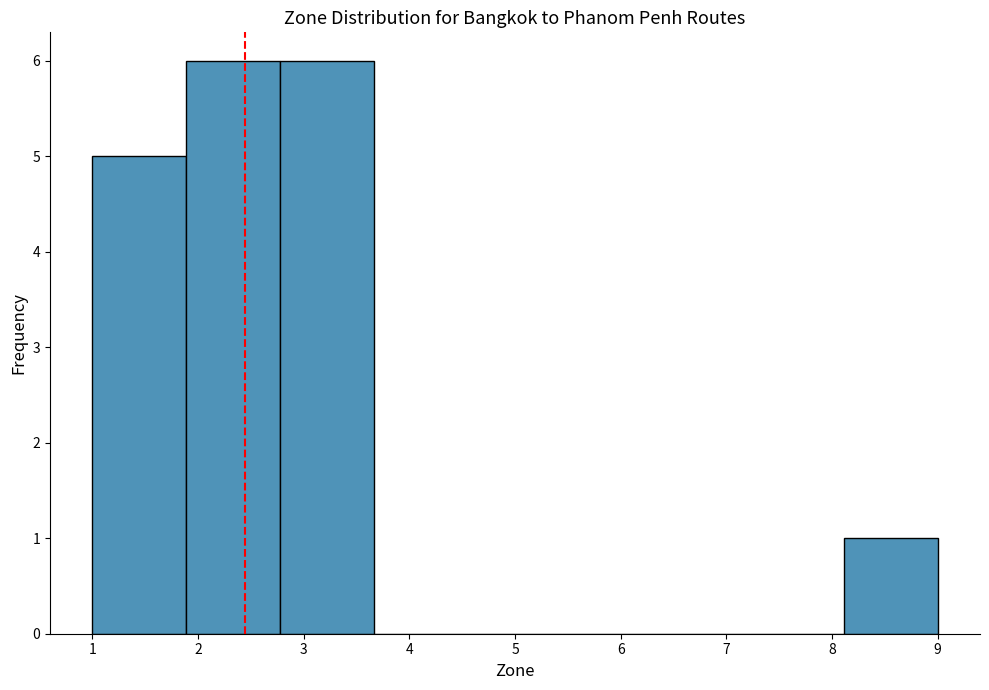

How tall is the bar that spans 1.9 to 2.8 on the x-axis? Neither the bar edges nor the heights are printed on the chart, so give them approximately, as read against the axes.

6